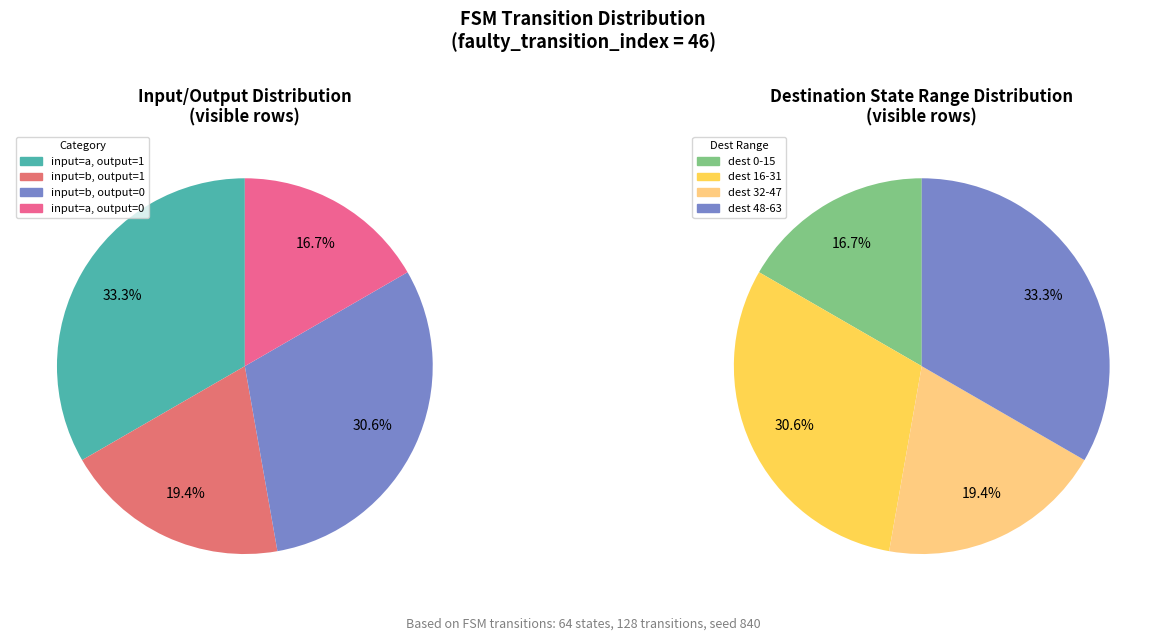

Does 3 represent more than half of the total?

No